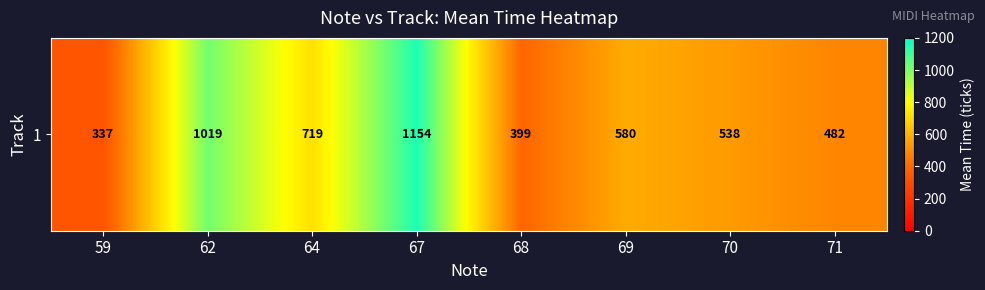

Where does the data first go above 580?

62